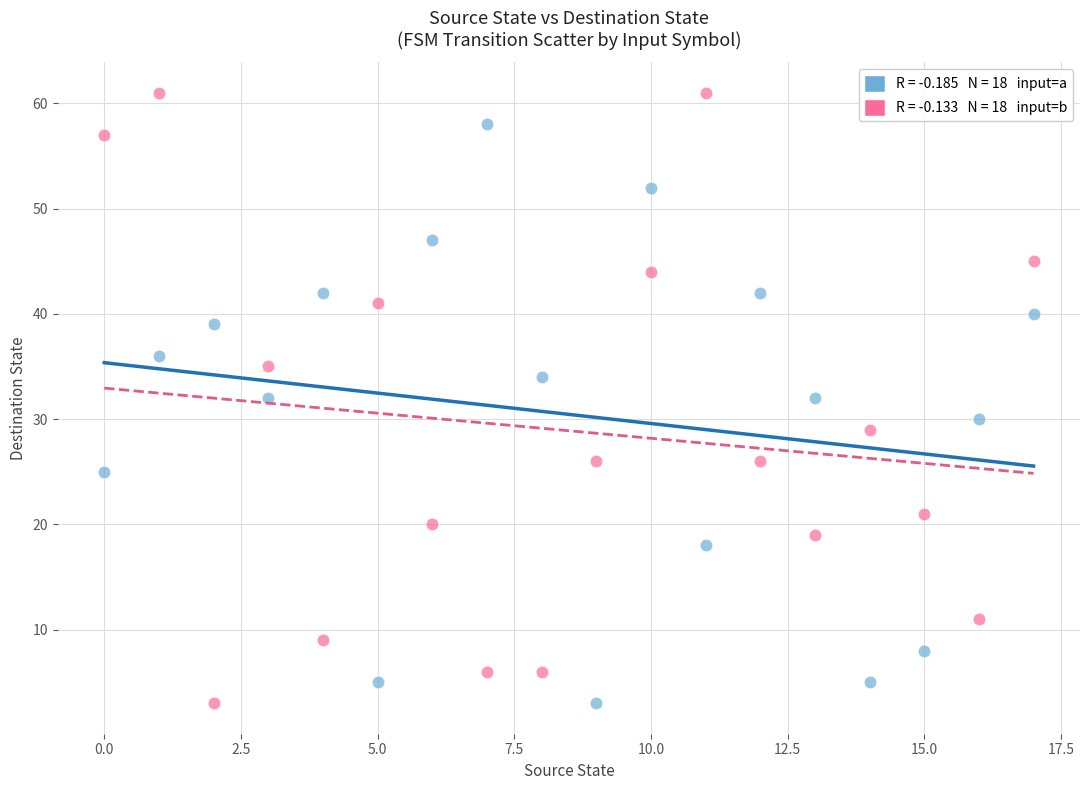

Across all data points, what is the range of Y values (max minus min)?

58